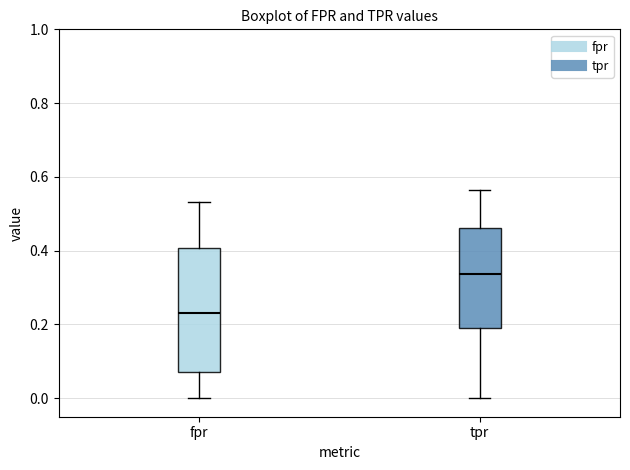

Reading left to right, transcribe this box plot: for each box, give where its median line is, the range the box spans, and where its two whiskers end, as read against the y-axis. The values are not printed on the chart, so give them approximately, as read against the axis.

fpr: median 0.24, box 0.08 to 0.40, whiskers 0.00 to 0.54
tpr: median 0.34, box 0.20 to 0.46, whiskers 0.00 to 0.56